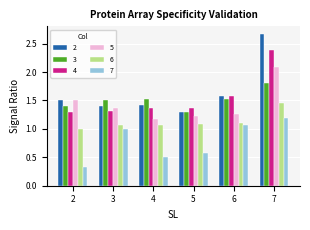

Where is 4 nearest to the value 1?

2